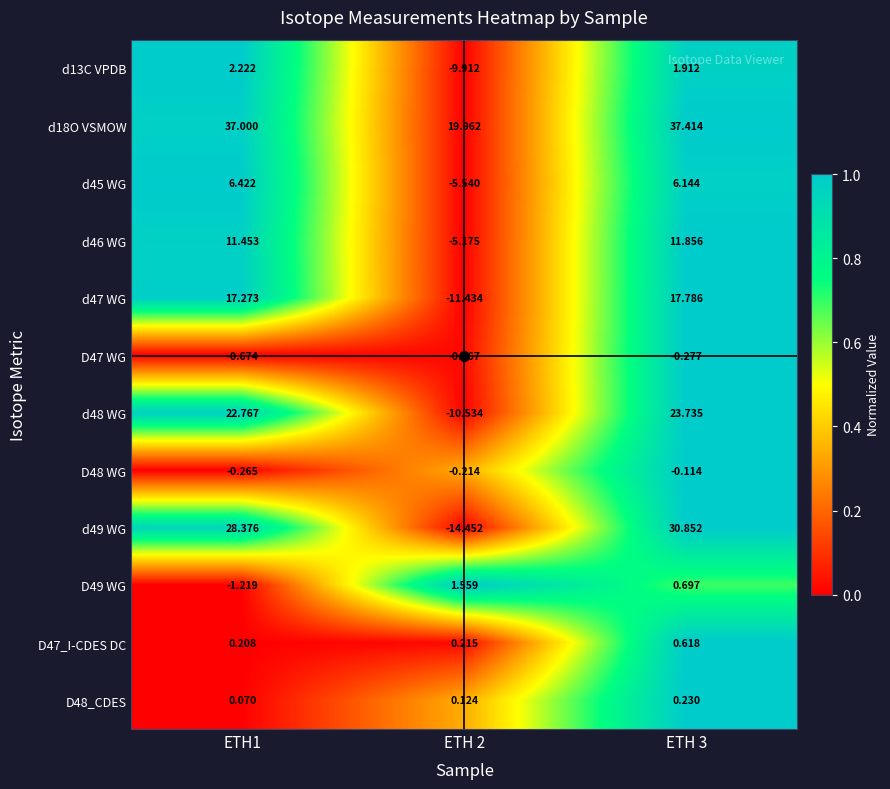

Is the value of d47 WG at ETH1 greater than the value of D48_CDES at ETH 3?

Yes